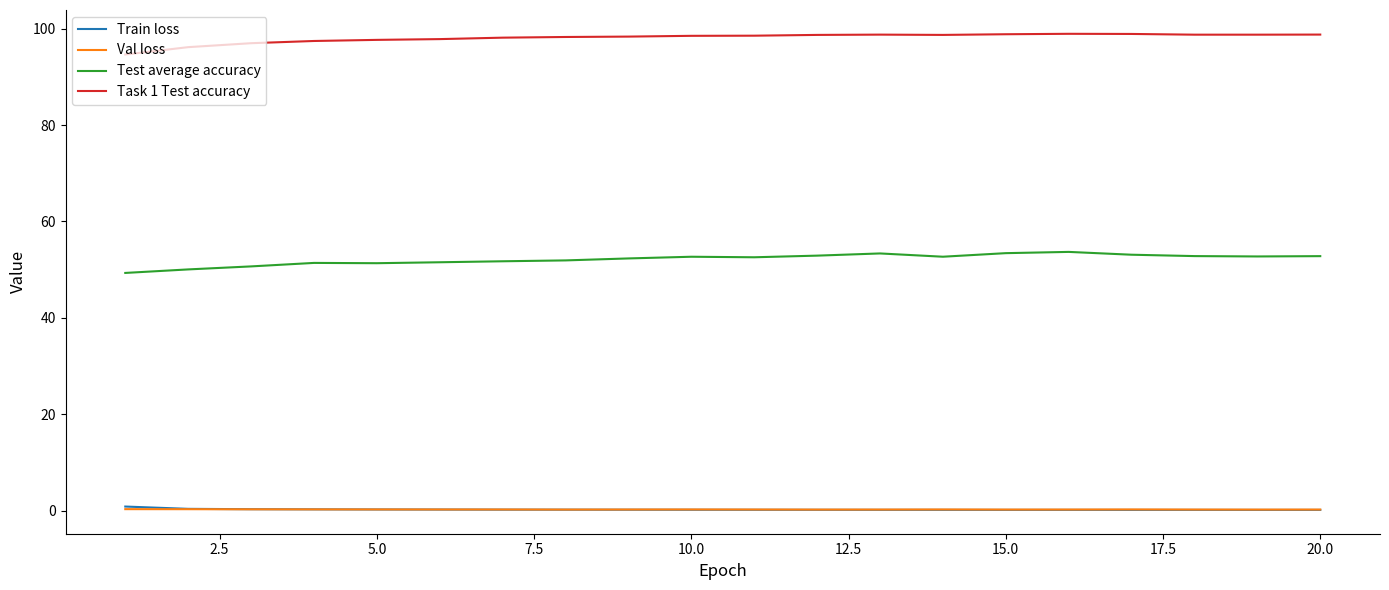

Is this an area chart (filled region under the line)?

No